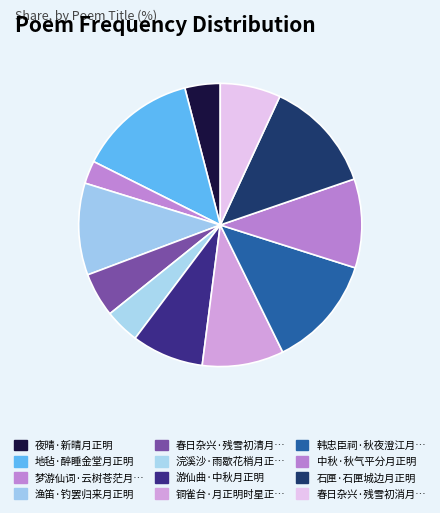

Count the number of slices in the pie.

12